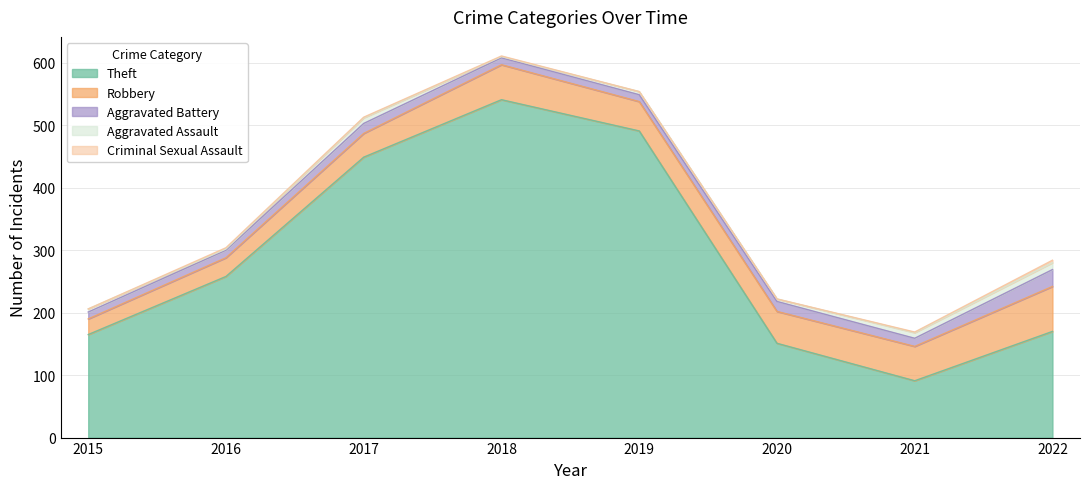

What is the spread (max minus min) of values at 2022?

166